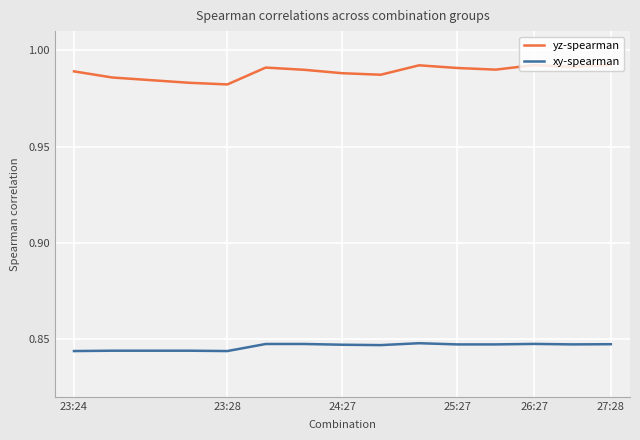

Which series has the largest total across all categories?

yz-spearman